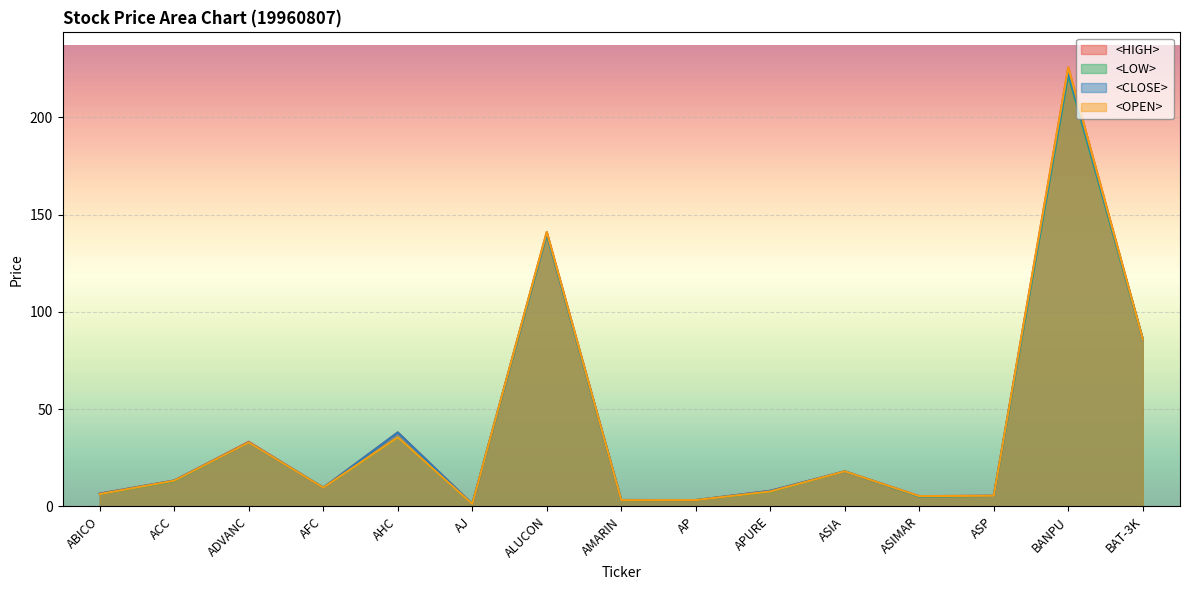

How many interior local peaks does the <HIGH> series have?

5